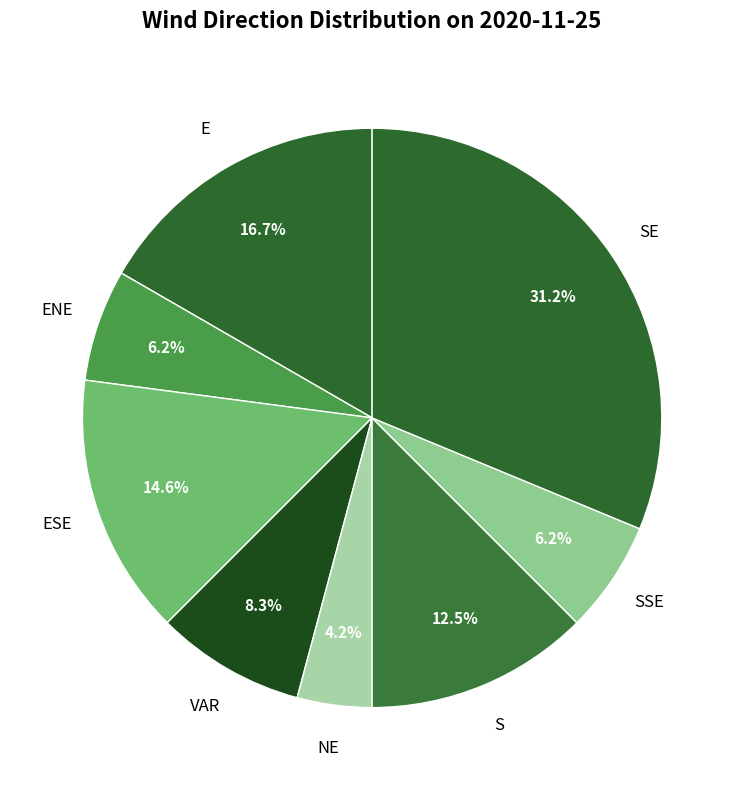

True or false: SE accounts for 52% of the total.

False